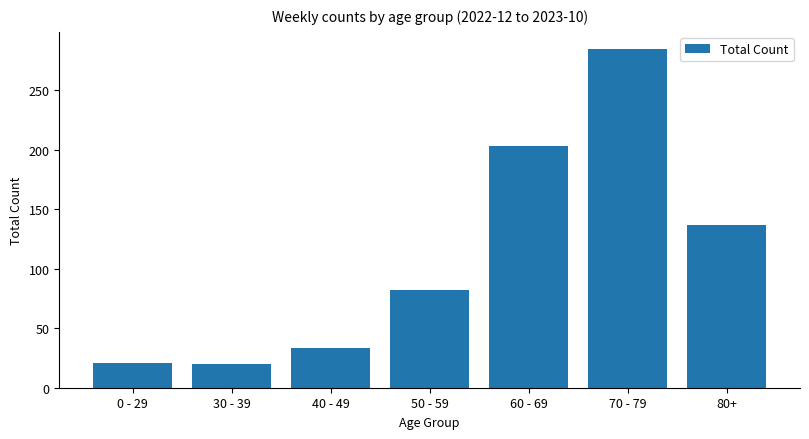

What value does the data have at 70 - 79?

285